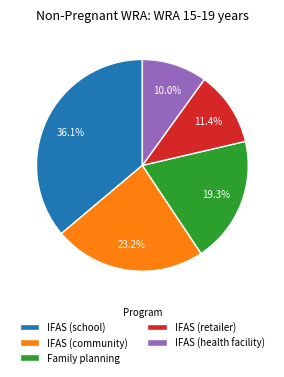

What is the smallest slice in the pie chart?

IFAS (health facility)